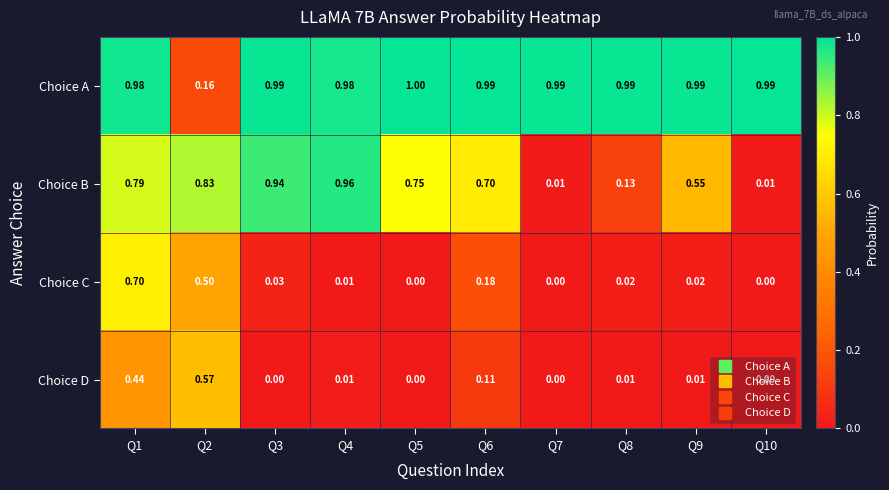

Is the value of Choice B at Q1 greater than the value of Choice C at Q9?

Yes